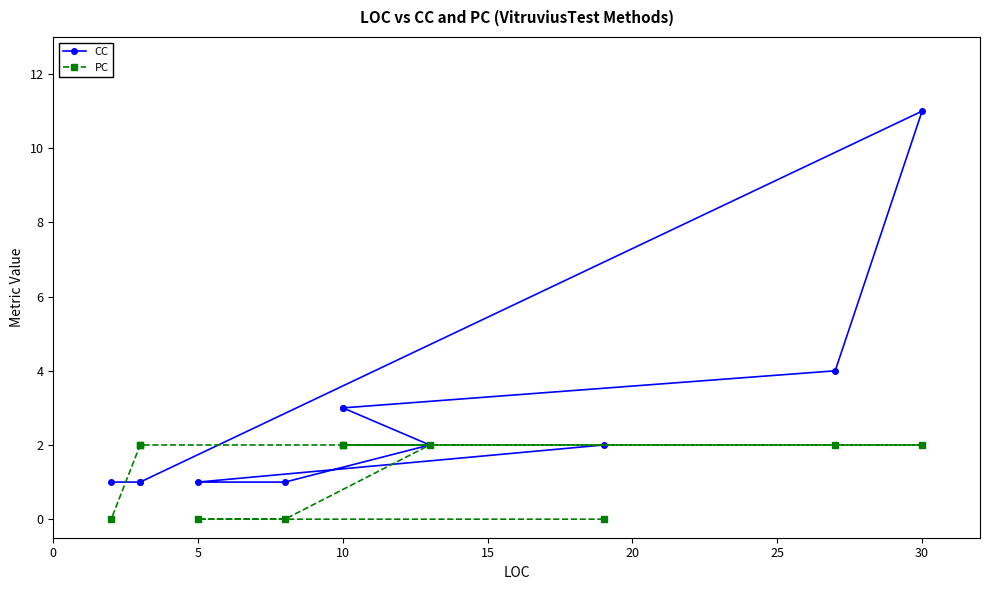

Is the value of CC at 15 greater than the value of PC at 10?

Yes